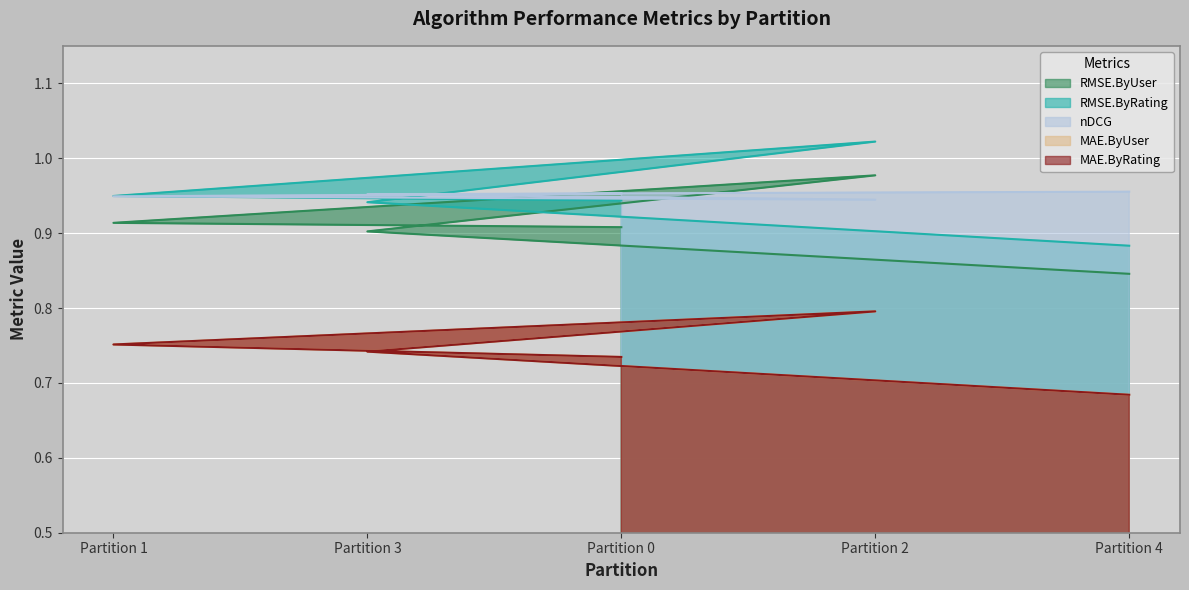

What is the lowest value of the RMSE.ByRating series?

0.9